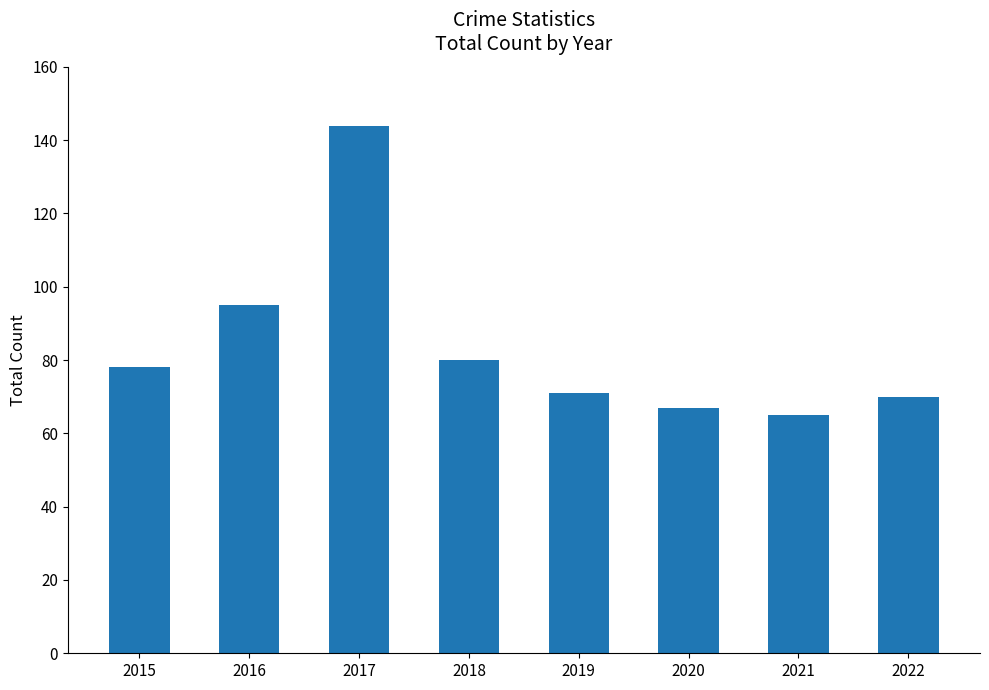

What is the minimum value shown in the chart?

65